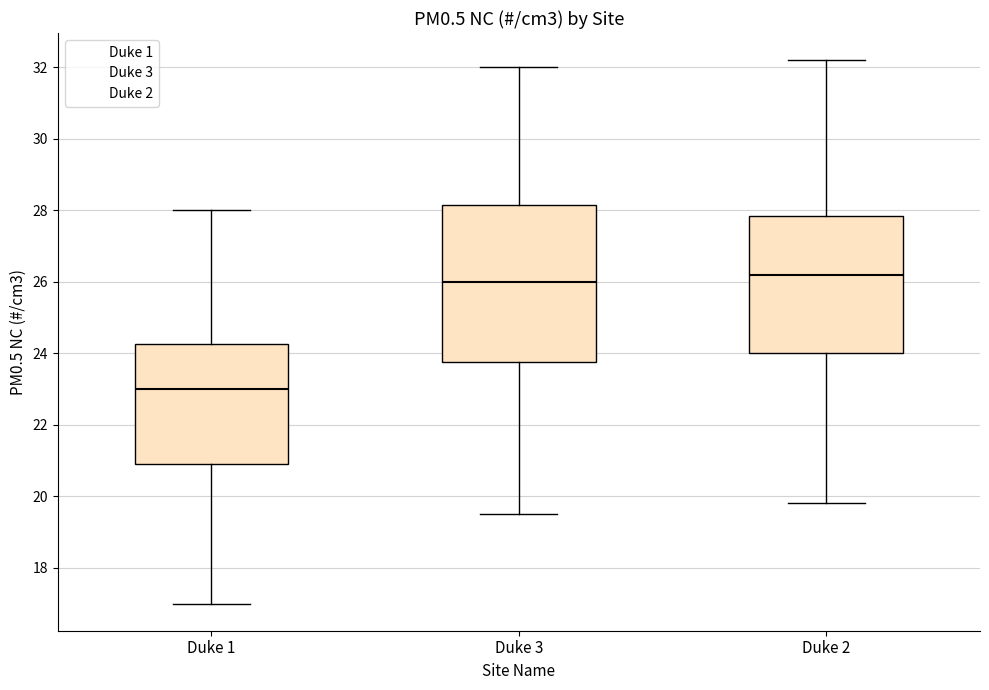

Where does the lower whisker of the box for Duke 1 end on the y-axis? The values are not printed on the chart, so give them approximately, as read against the axis.

17.0